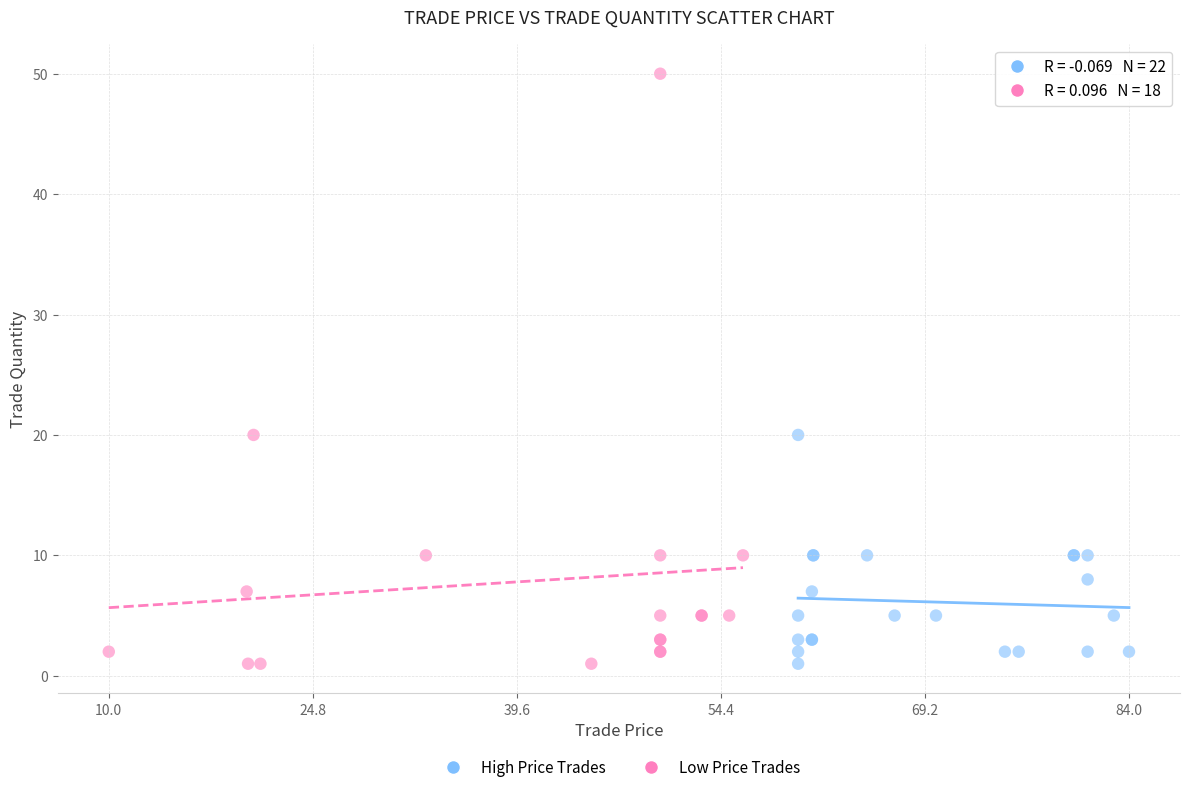

Which series contains the highest Y value?

Low Price Trades